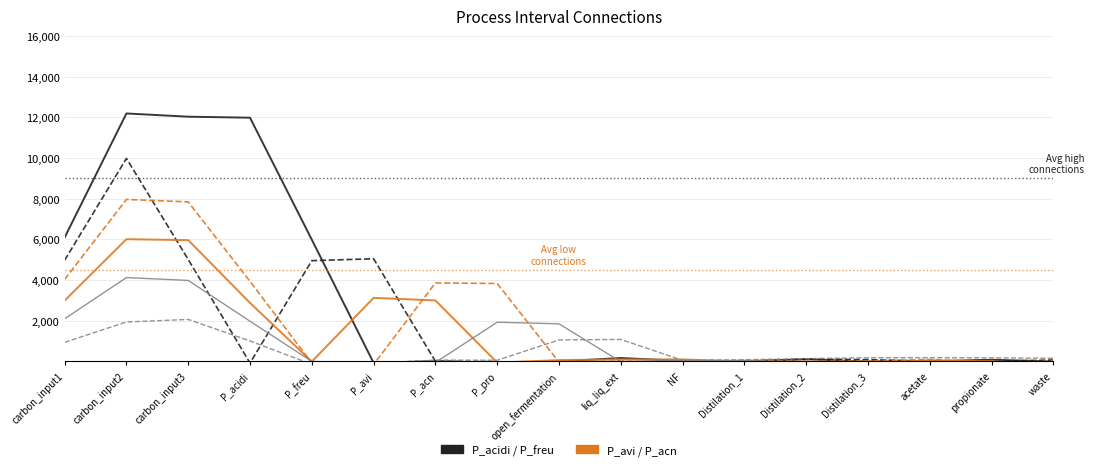

What is the difference between the maximum and second lowest values in the P_freu series?

10059.9